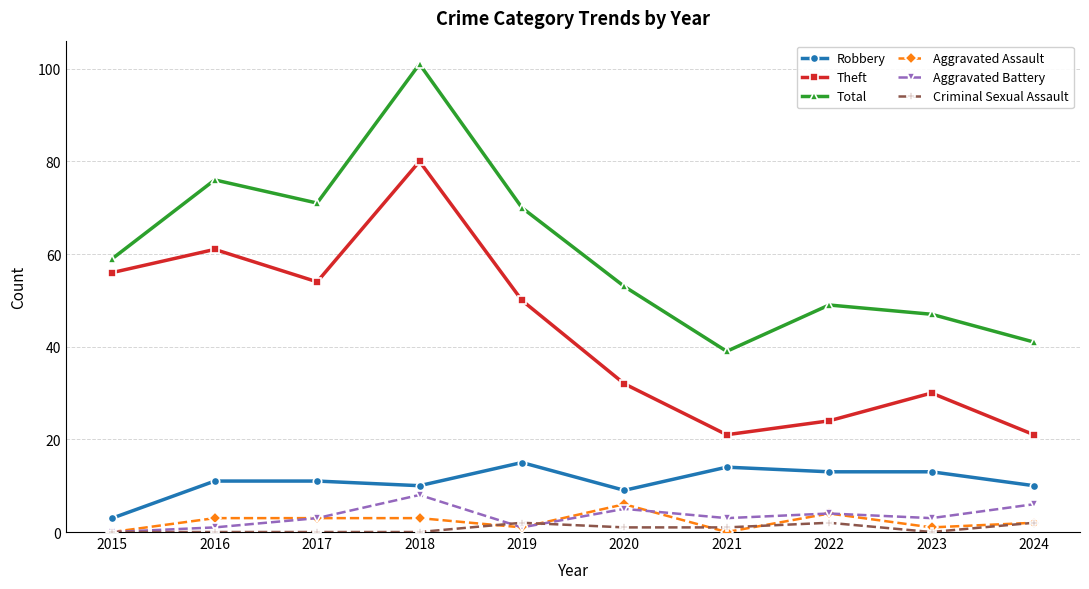

Reading right to left, list all the values displayed in this chart.

Robbery: 2024=10	2023=13	2022=13	2021=14	2020=9	2019=15	2018=10	2017=11	2016=11	2015=3
Theft: 2024=21	2023=30	2022=24	2021=21	2020=32	2019=50	2018=80	2017=54	2016=61	2015=56
Total: 2024=41	2023=47	2022=49	2021=39	2020=53	2019=70	2018=101	2017=71	2016=76	2015=59
Aggravated Assault: 2024=2	2023=1	2022=4	2021=0	2020=6	2019=1	2018=3	2017=3	2016=3	2015=0
Aggravated Battery: 2024=6	2023=3	2022=4	2021=3	2020=5	2019=1	2018=8	2017=3	2016=1	2015=0
Criminal Sexual Assault: 2024=2	2023=0	2022=2	2021=1	2020=1	2019=2	2018=0	2017=0	2016=0	2015=0